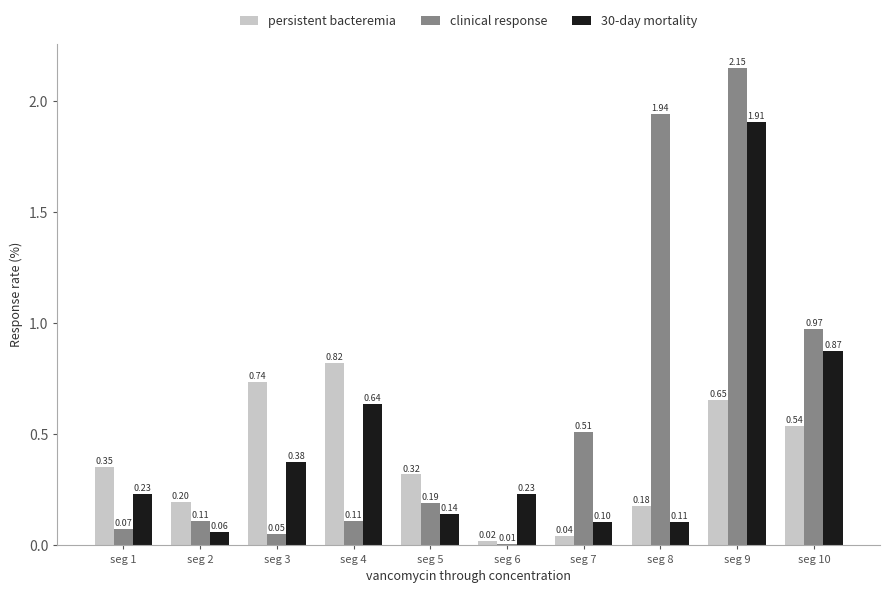

What is the value of the clinical response bar at the 5th from the left?

0.2